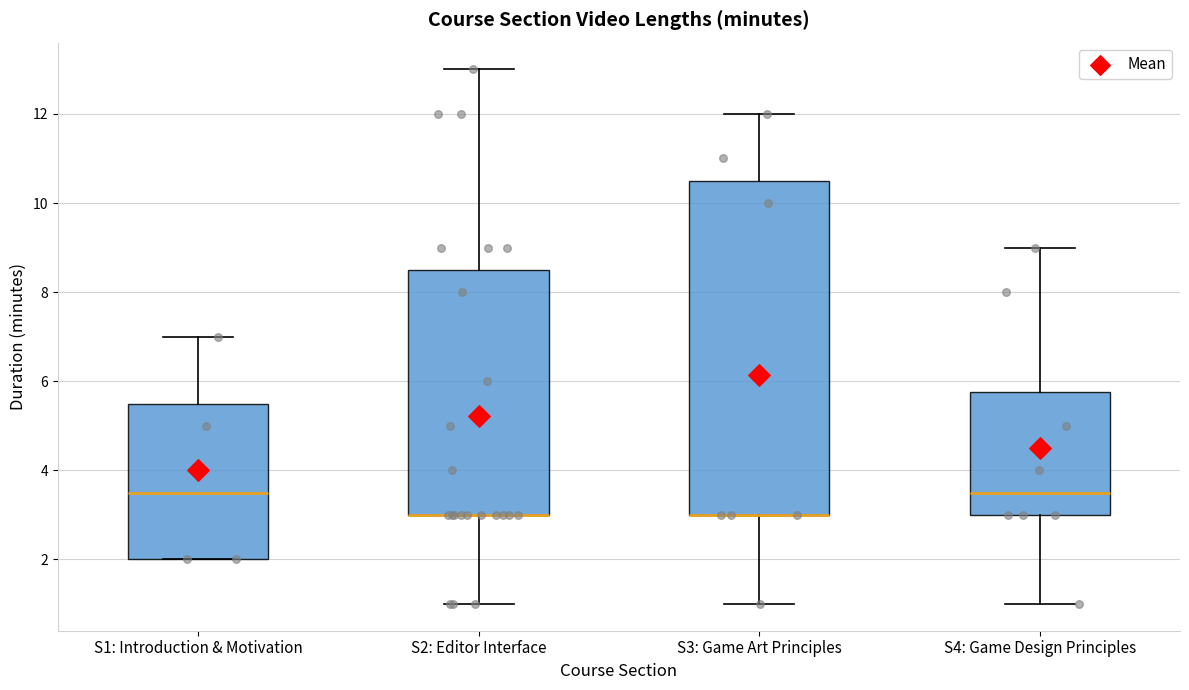

Where does the upper whisker of the box for S2: Editor Interface end on the y-axis? The values are not printed on the chart, so give them approximately, as read against the axis.

13.0